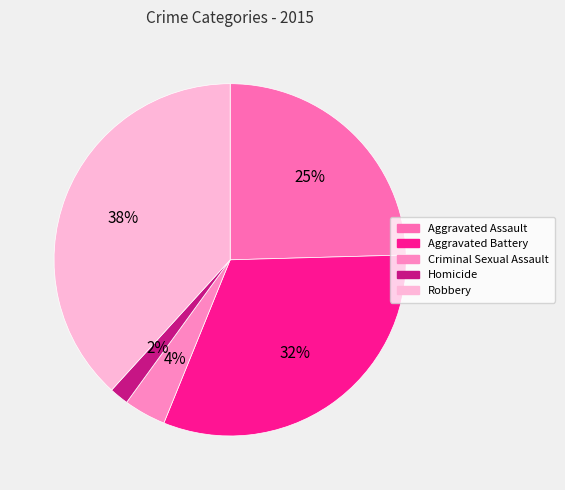

True or false: Criminal Sexual Assault accounts for 19% of the total.

False